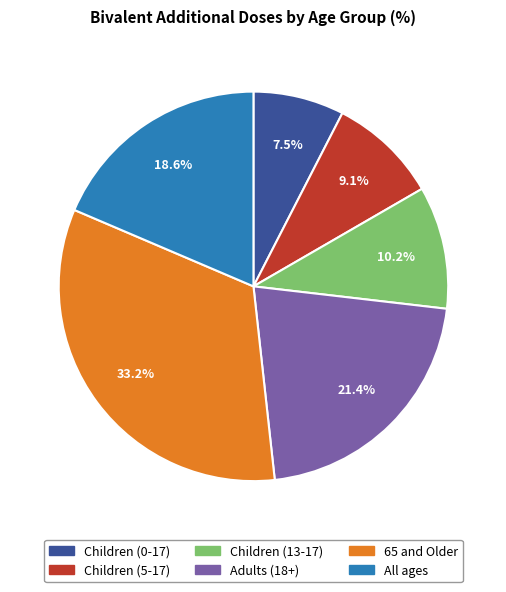

Is Children (5-17) the majority of the pie?

No